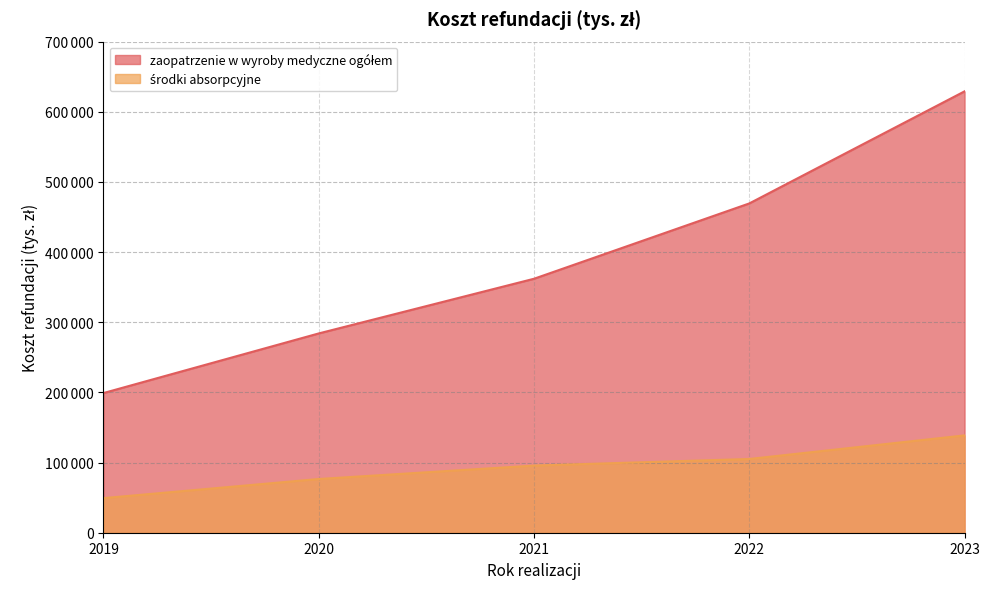

Which series changed the most between 2019 and 2023?

zaopatrzenie w wyroby medyczne ogółem